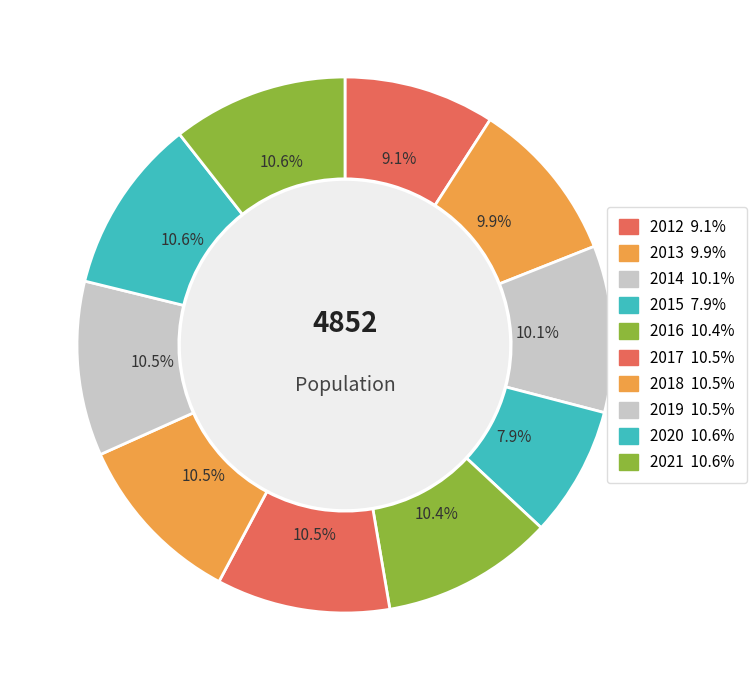

Is there a majority slice in this chart?

No